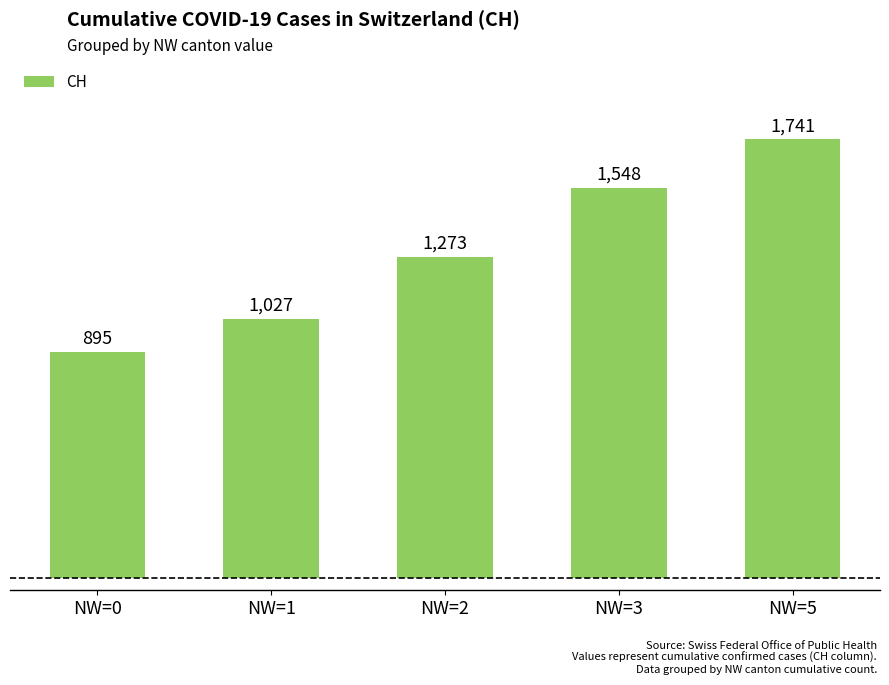

What is the sum of all values?

6484